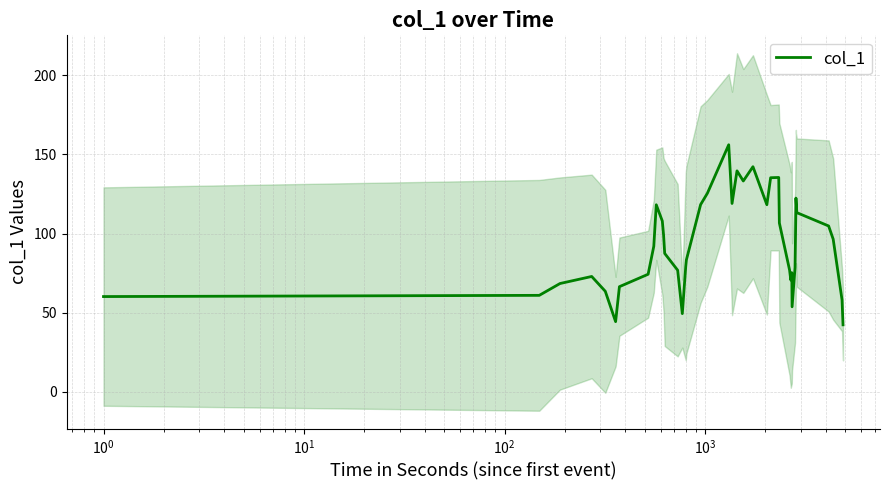

What is the minimum value for col_1?

42.3